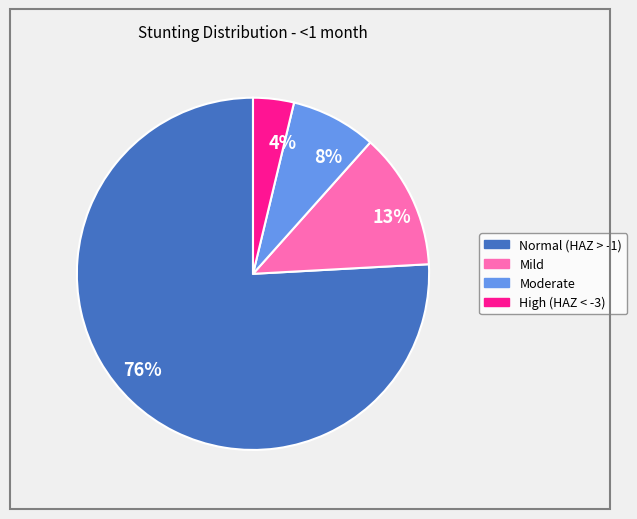

The 4% slice represents 11% of the pie. True or false?

False